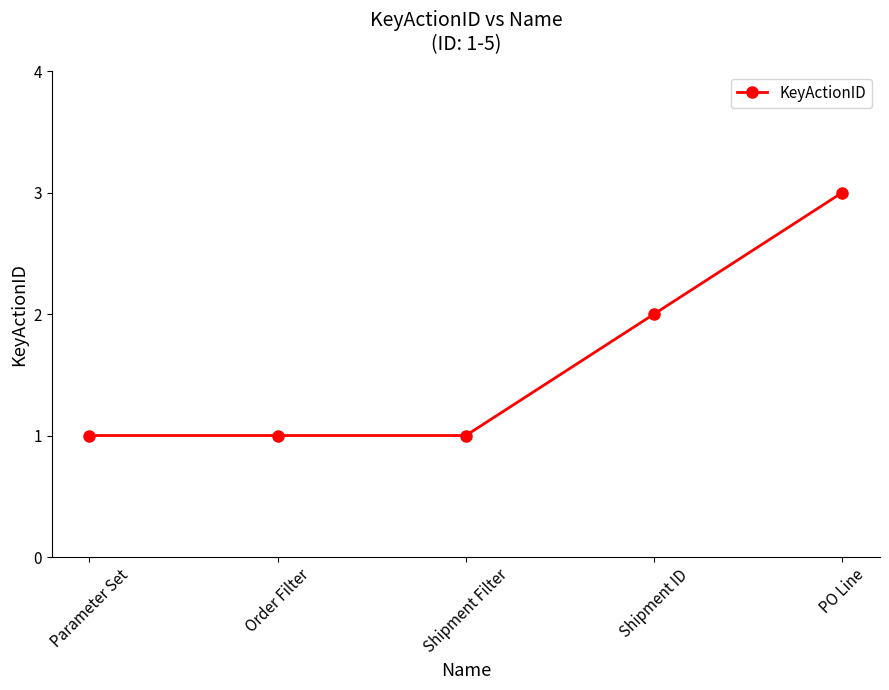

The value at Order Filter is 2. True or false?

False